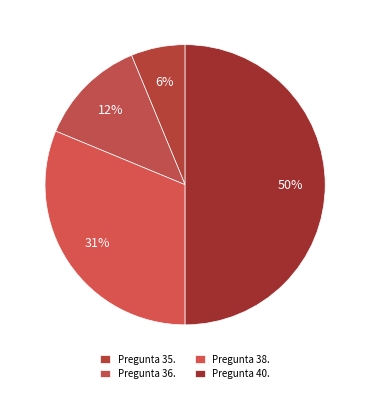

What is the ratio of the value at Pregunta 35. to the value at Pregunta 36.?

0.5